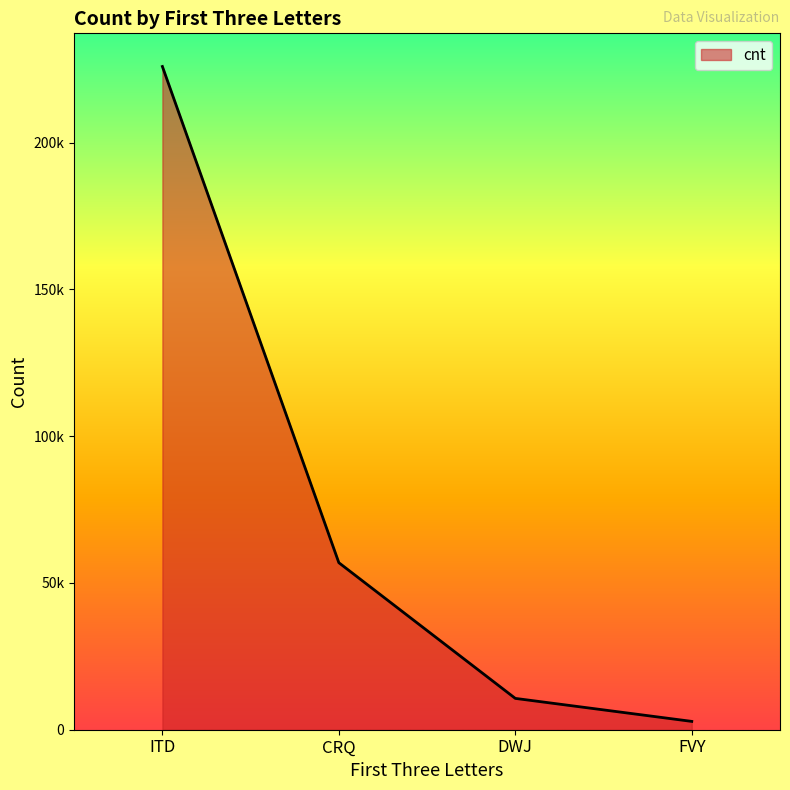

Is this an area chart (filled region under the line)?

Yes